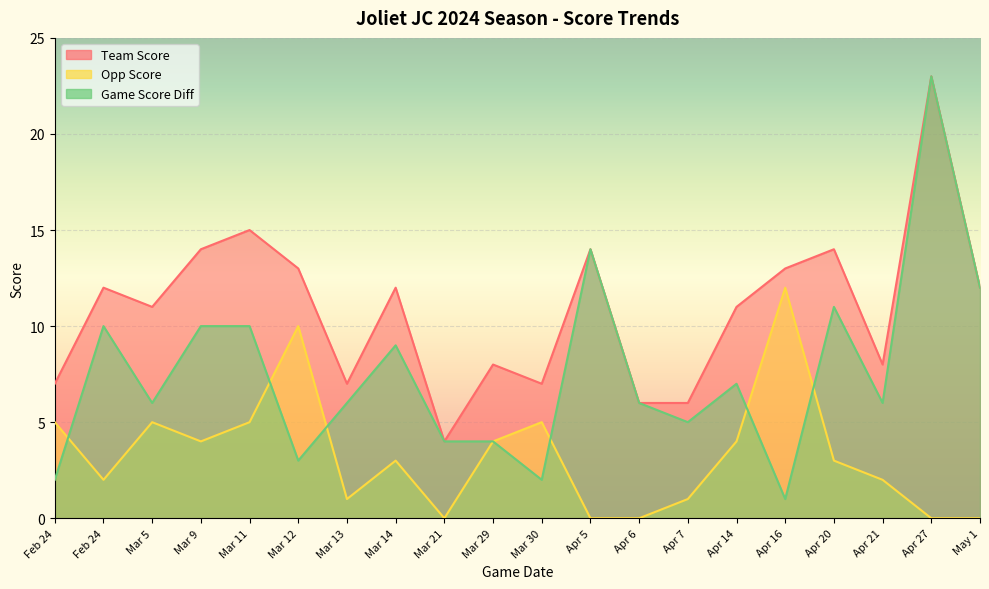

What is the sum of all opp_score values?

66